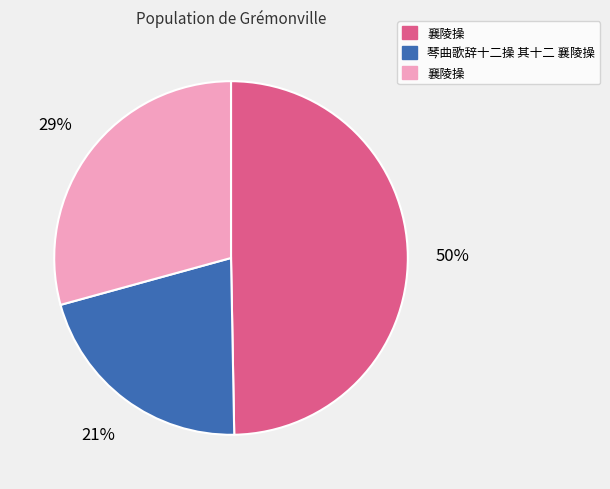

Is there a majority slice in this chart?

No